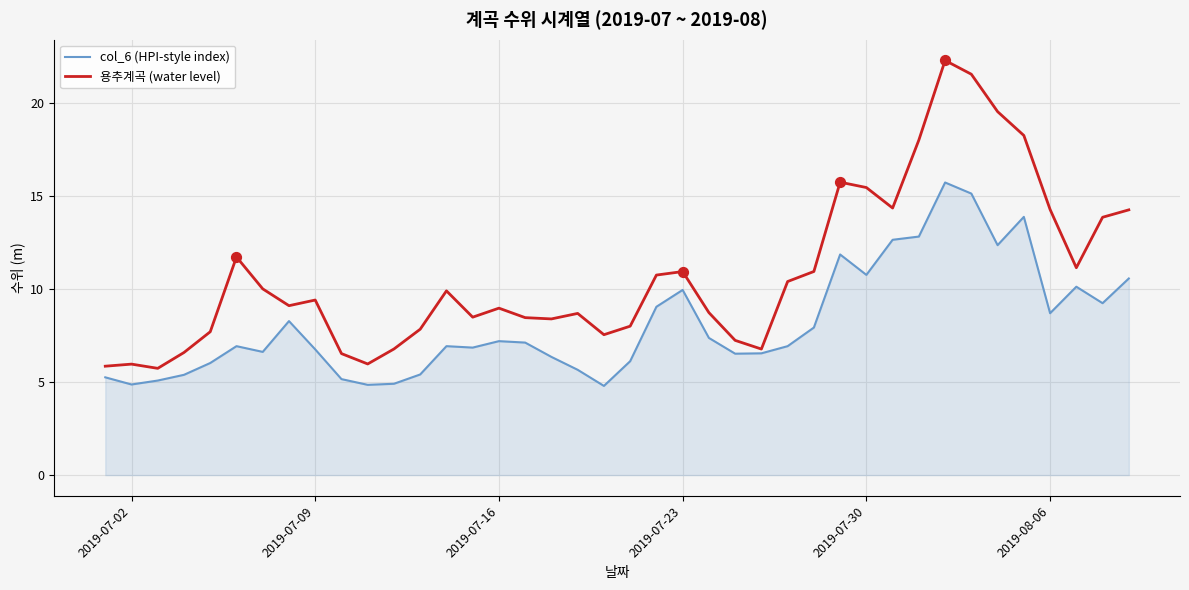

Which series has the largest total across all categories?

용추계곡 (water level)